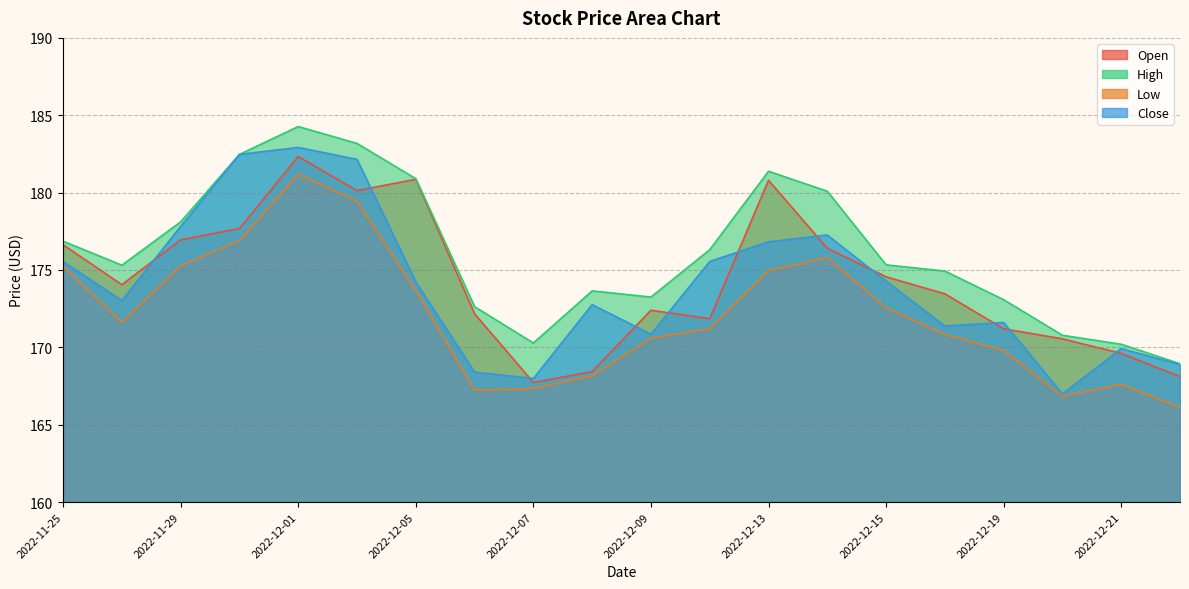

True or false: Low and Close intersect in this chart.

False